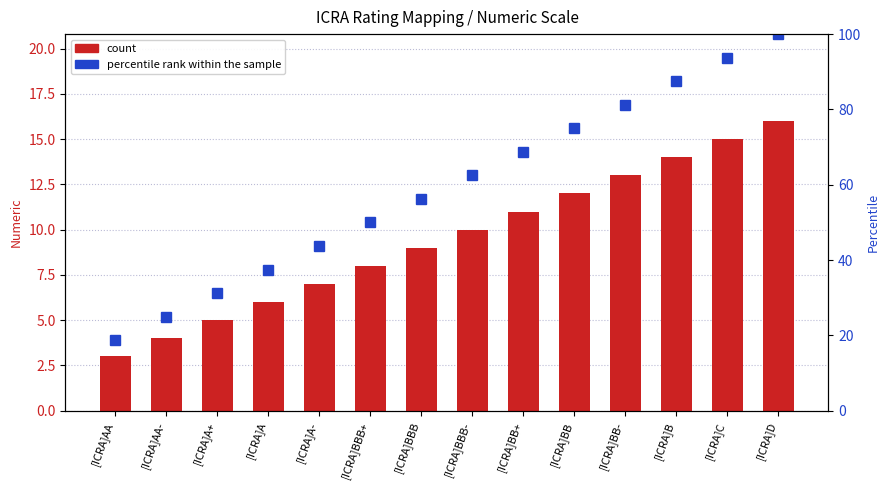

Reading left to right, what are all the values shown in this chart?

Numeric: 3.0	4.0	5.0	6.0	7.0	8.0	9.0	10.0	11.0	12.0	13.0	14.0	15.0	16.0
percentile rank within the sample: 18.8	25.0	31.2	37.5	43.8	50.0	56.2	62.5	68.8	75.0	81.2	87.5	93.8	100.0